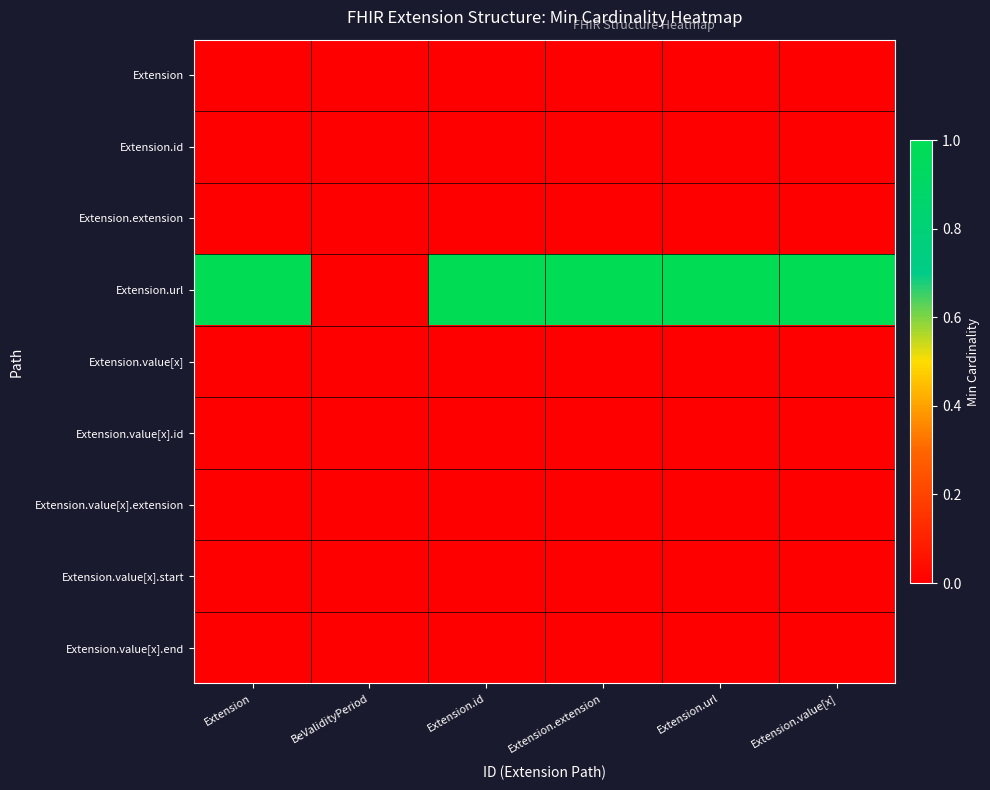

At Extension, list the series in order from largest to smallest.

Extension.url, Extension, Extension.id, Extension.extension, Extension.value[x], Extension.value[x].id, Extension.value[x].extension, Extension.value[x].start, Extension.value[x].end